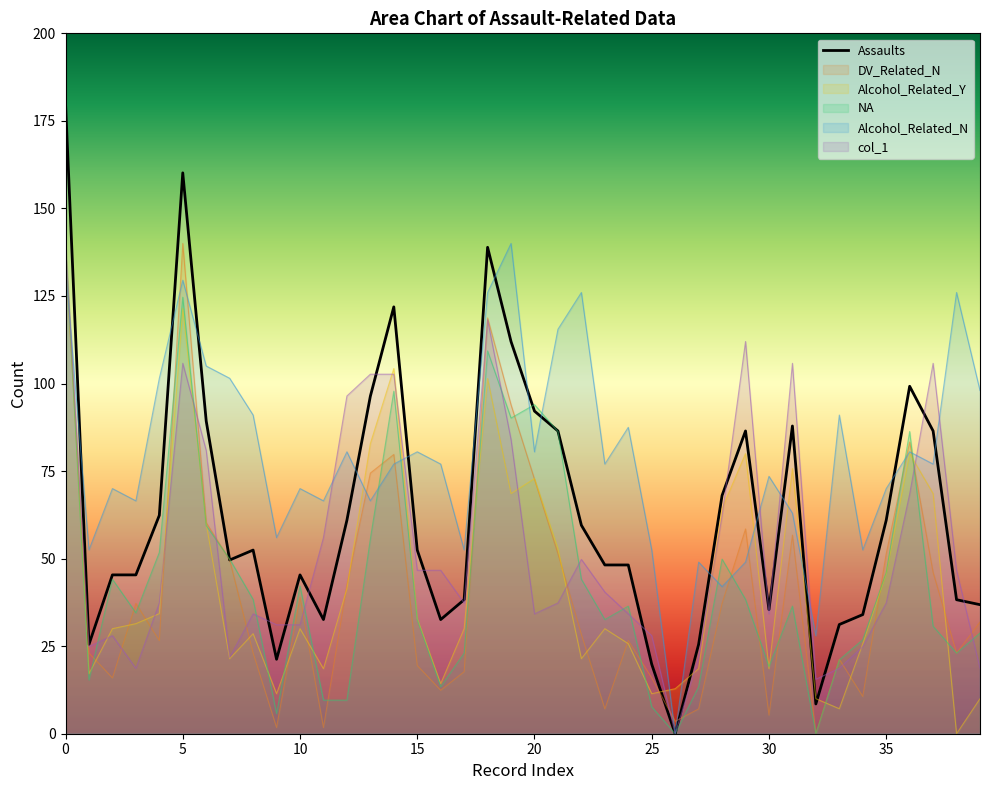

What is the spread (max minus min) of values at 5?

54.4